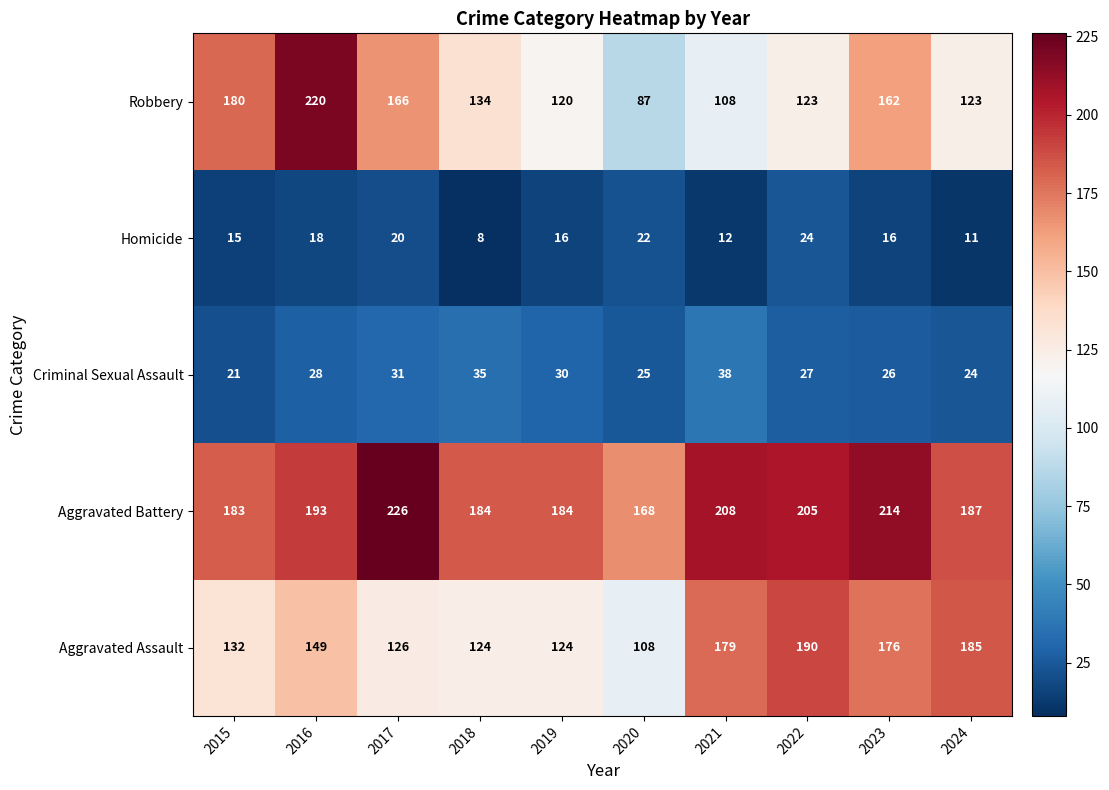

At which label is Aggravated Battery closest to 197?

2016